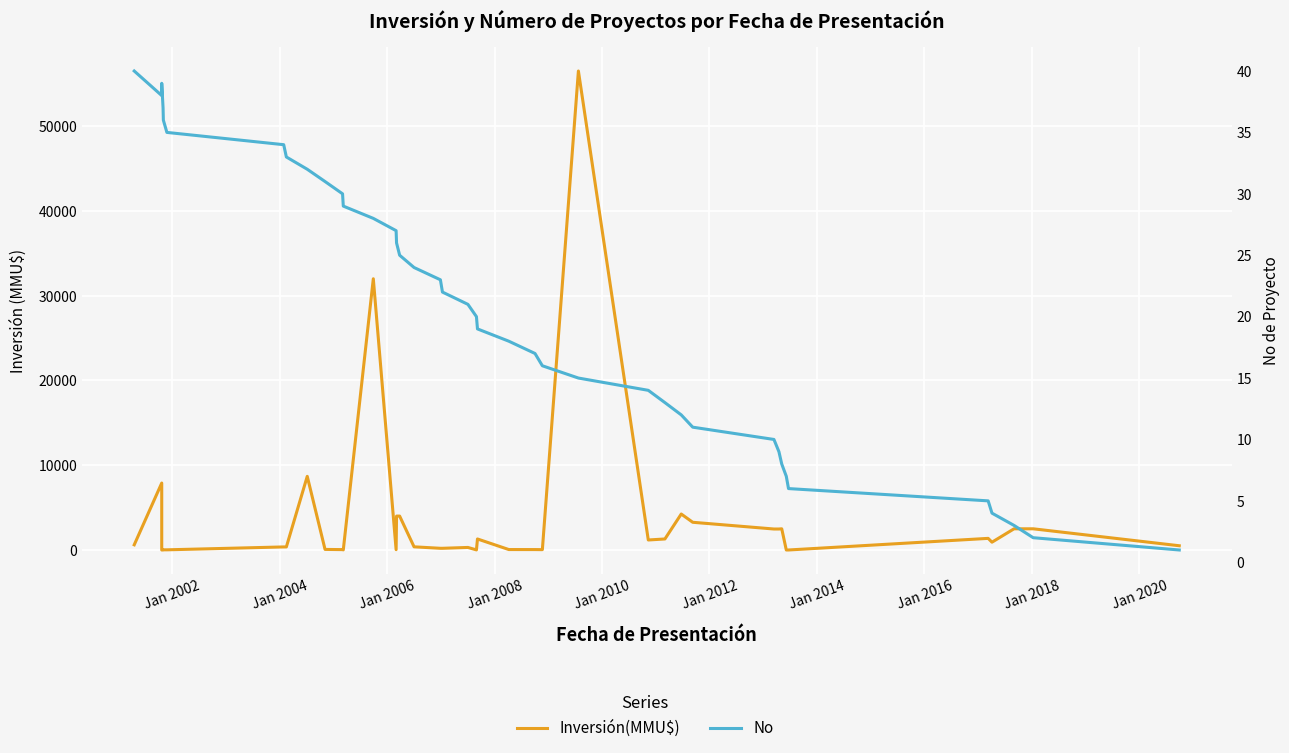

How many distinct data groups are displayed?

2